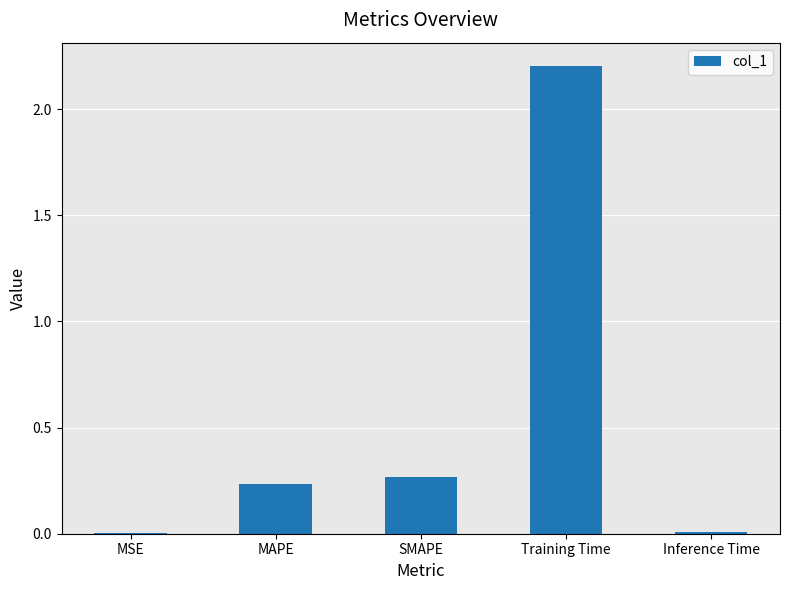

At which category does the chart reach its peak across all series?

Training Time